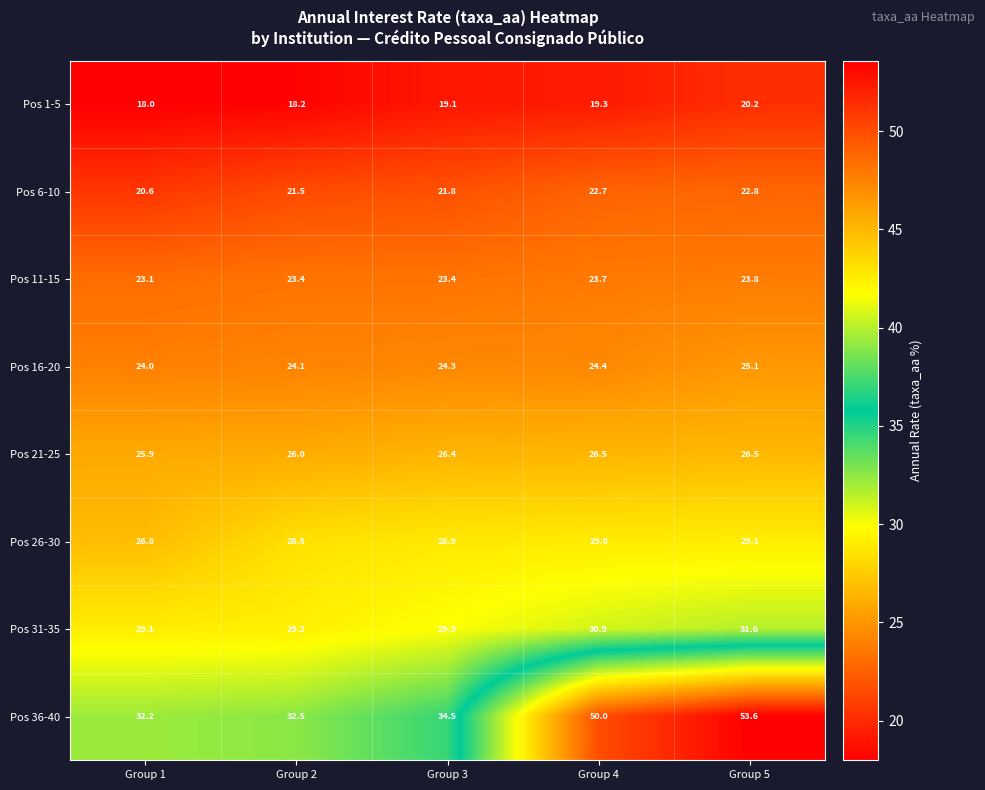

At which category does the chart reach its minimum across all series?

Group 1